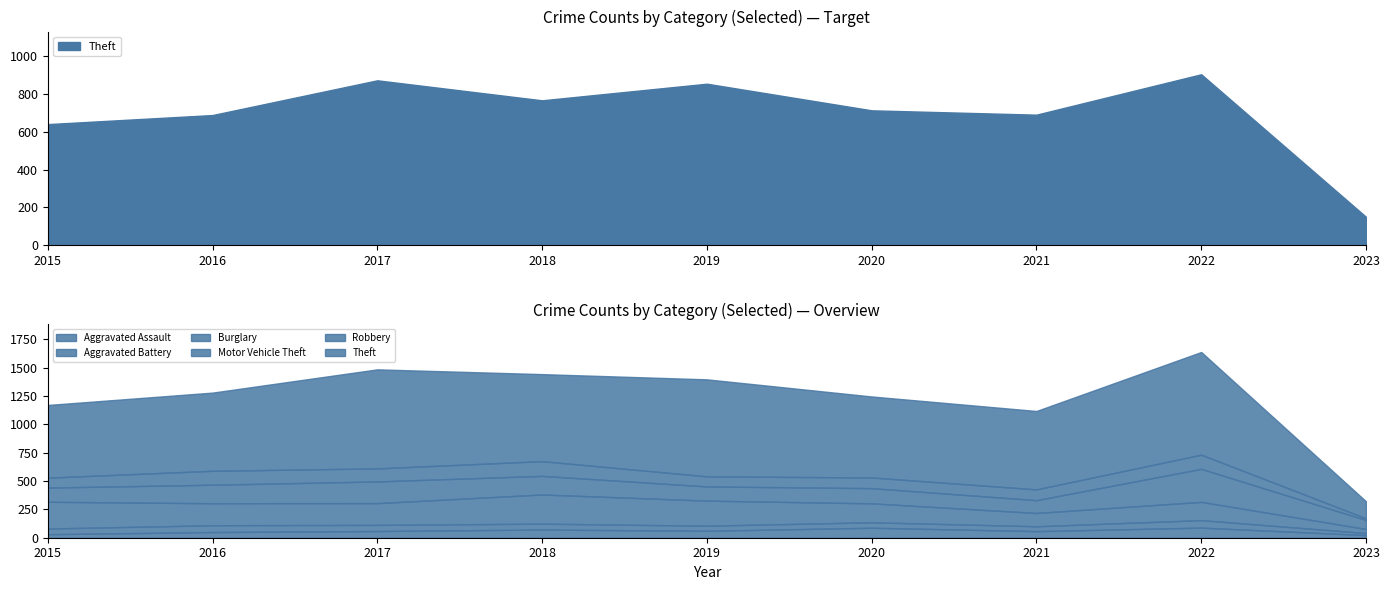

Is it true that Theft equals 641 at 2015?

True